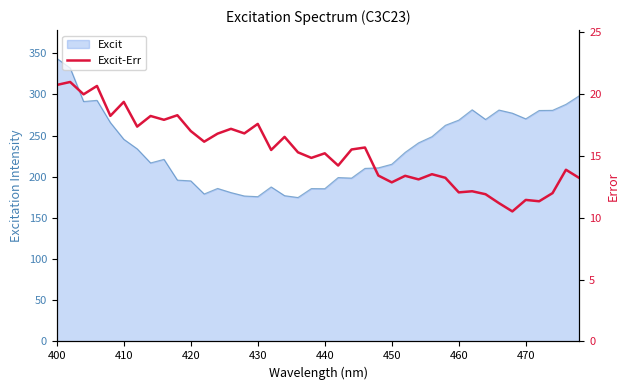

Is it true that Excit equals 97.2 at 420?

False